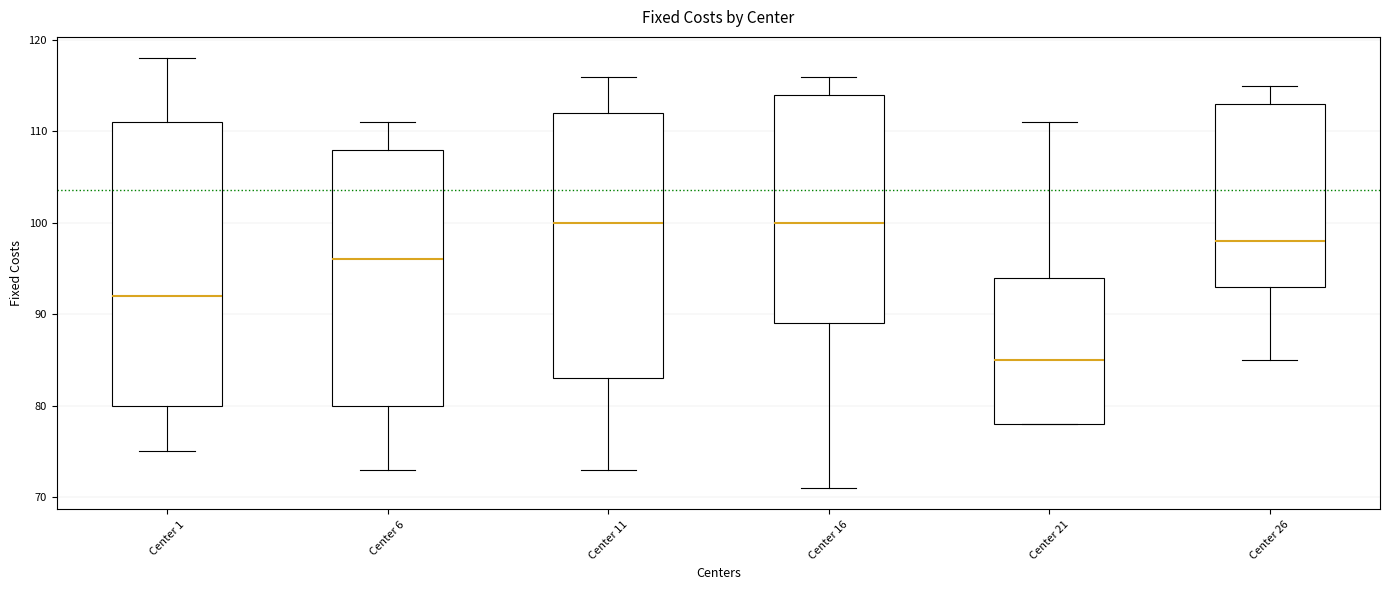

Reading left to right, transcribe this box plot: for each box, give where its median line is, the range the box spans, and where its two whiskers end, as read against the y-axis. The values are not printed on the chart, so give them approximately, as read against the axis.

Center 1: median 92, box 80 to 111, whiskers 75 to 118
Center 6: median 96, box 80 to 108, whiskers 73 to 111
Center 11: median 100, box 83 to 112, whiskers 73 to 116
Center 16: median 100, box 89 to 114, whiskers 71 to 116
Center 21: median 85, box 78 to 94, whiskers 78 to 111
Center 26: median 98, box 93 to 113, whiskers 85 to 115